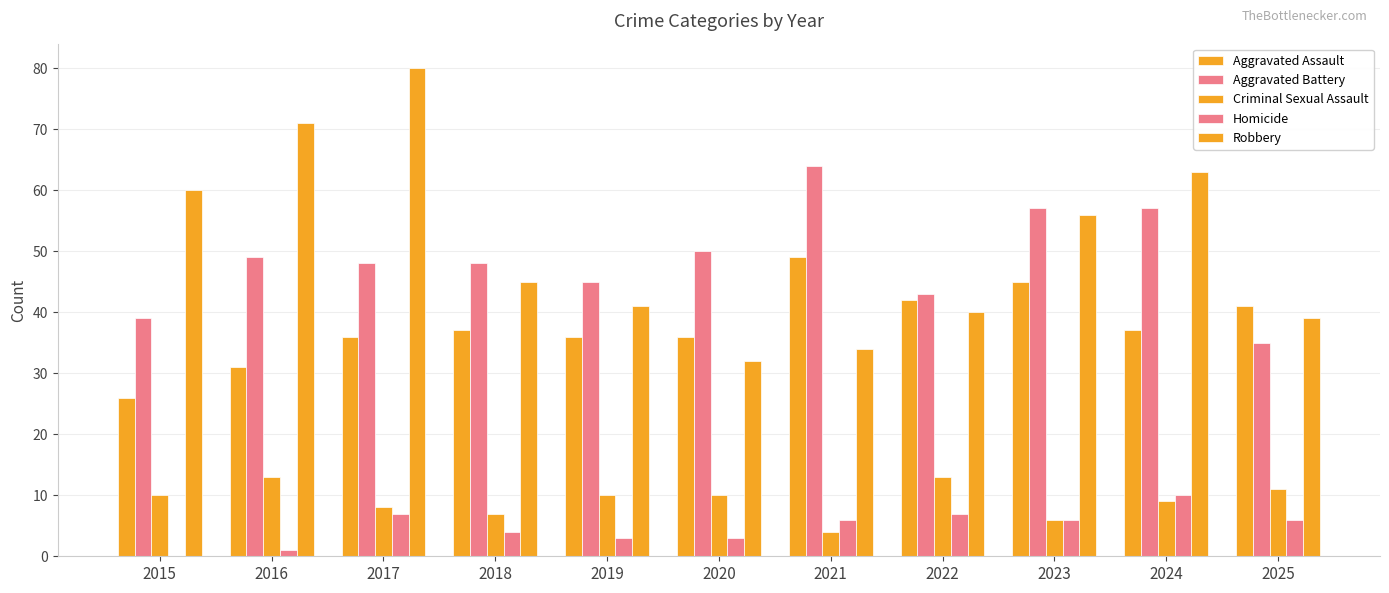

What is the value of the Homicide bar at the 11th from the left?

6